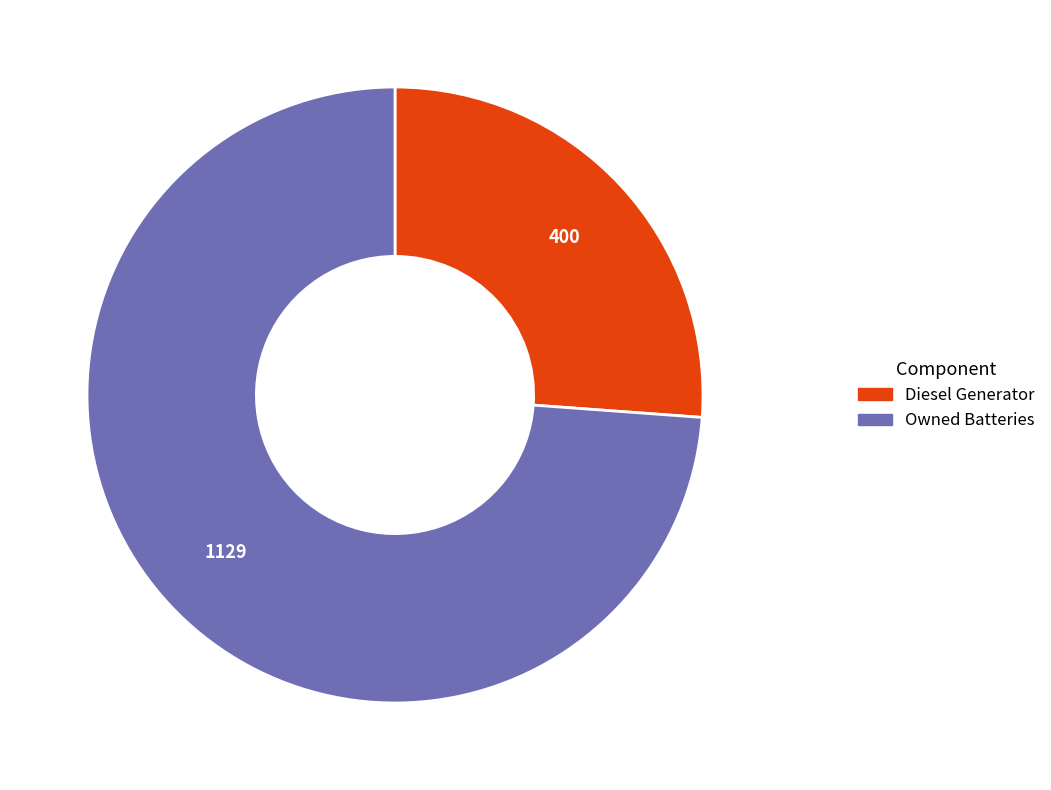

Is there a majority slice in this chart?

Yes